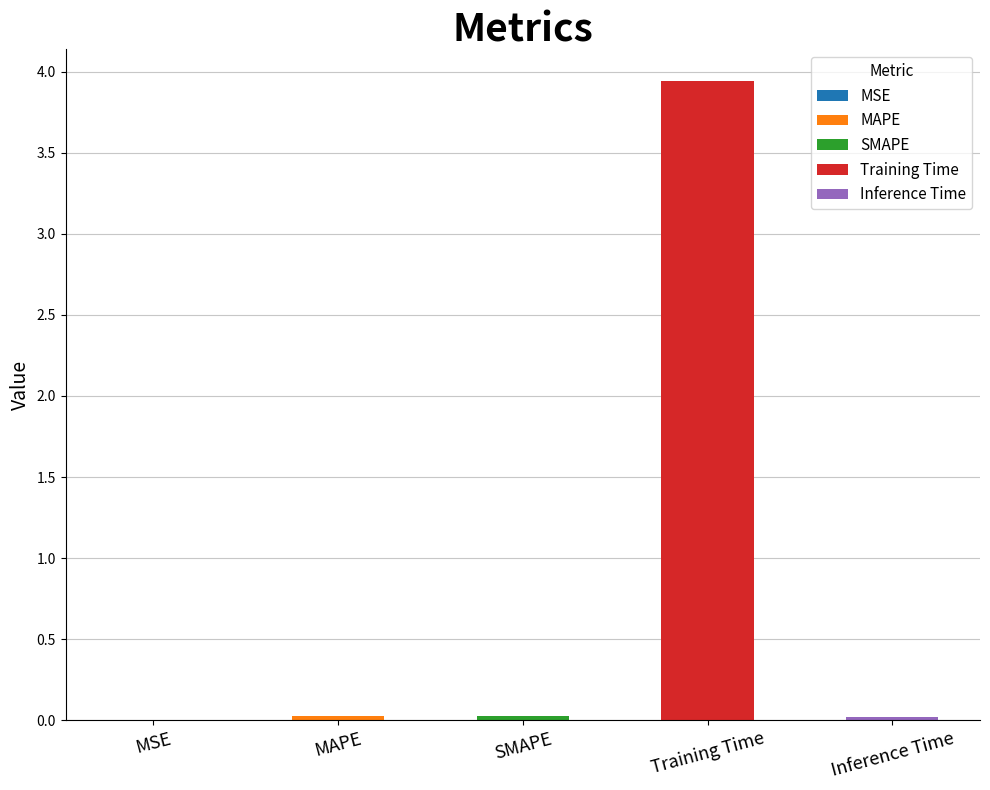

What is the label of the 4th bar from the left?

Training Time